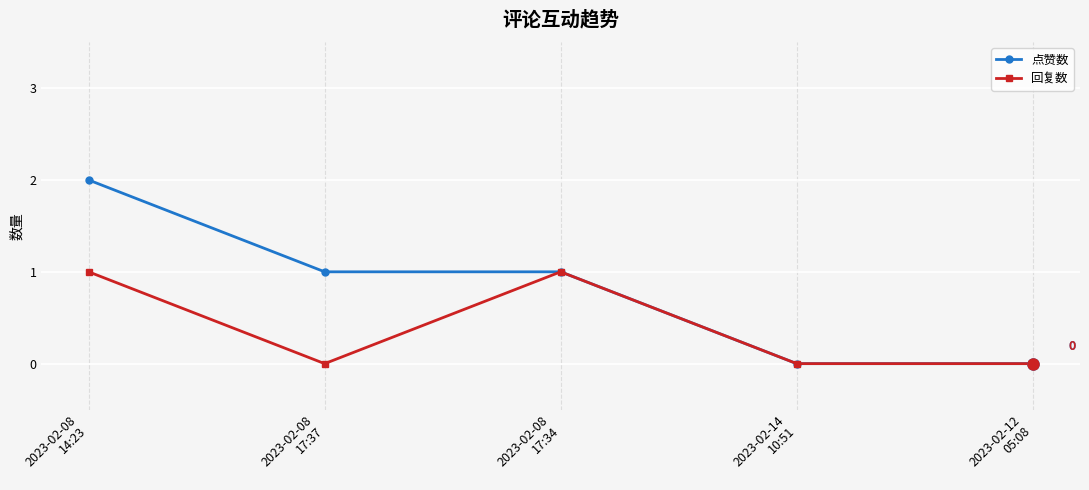

What is the average value of the 点赞数 series?

1